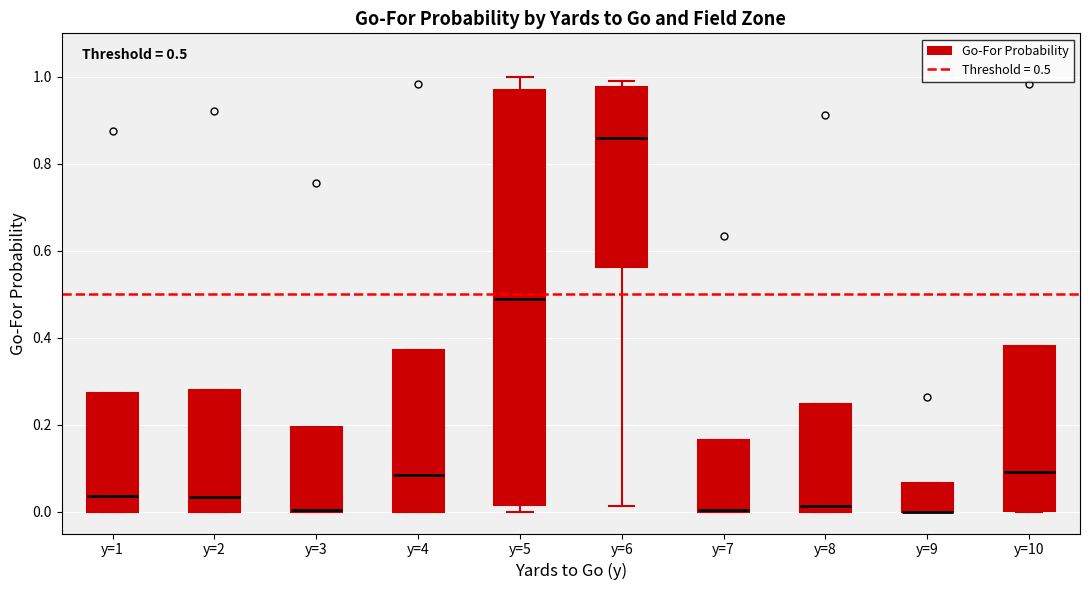

Which box is the tallest, from its lower edge to its upper edge?

y=5